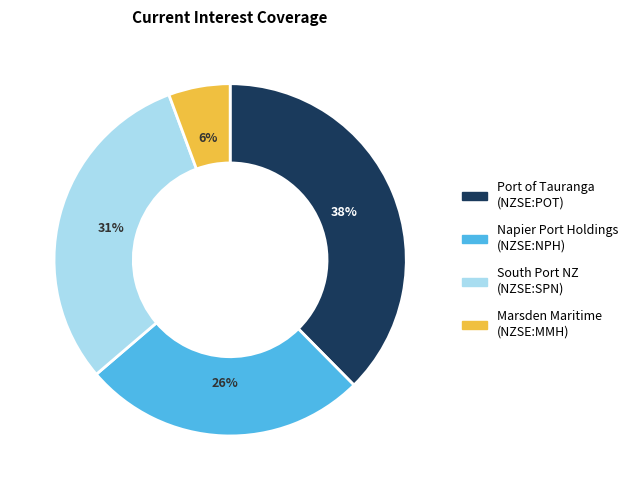

To the nearest percent, what is the difference between the largest and smallest slice percentages?

32%